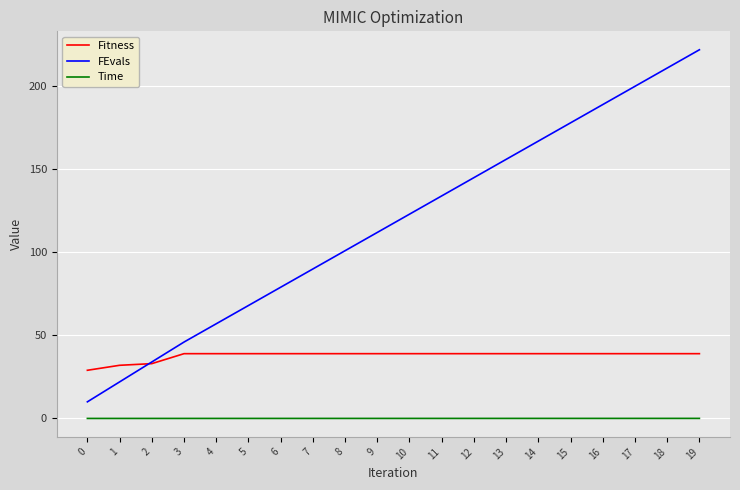

Is this an area chart (filled region under the line)?

No